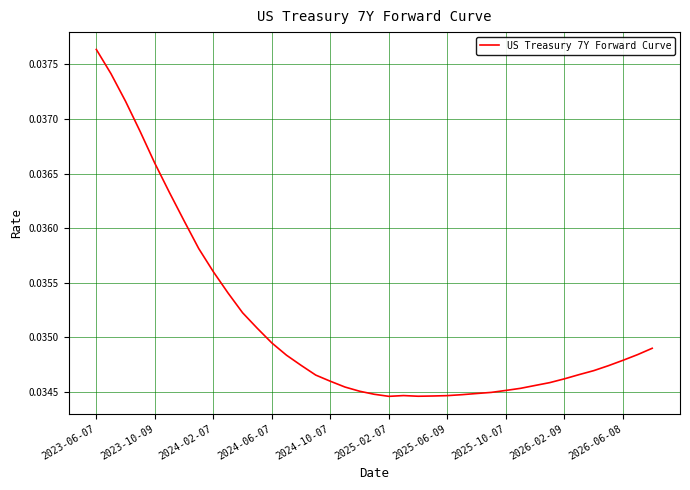

Which label corresponds to the largest value in the chart?

2023-06-07